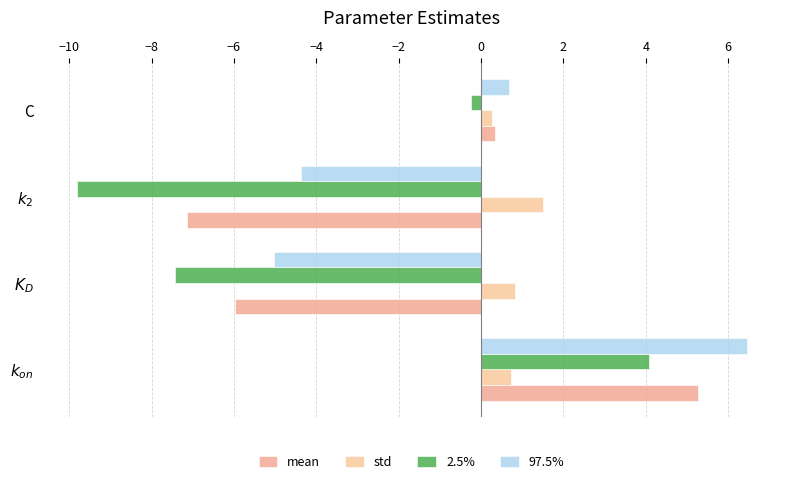

How many positive values does the mean series have?

2